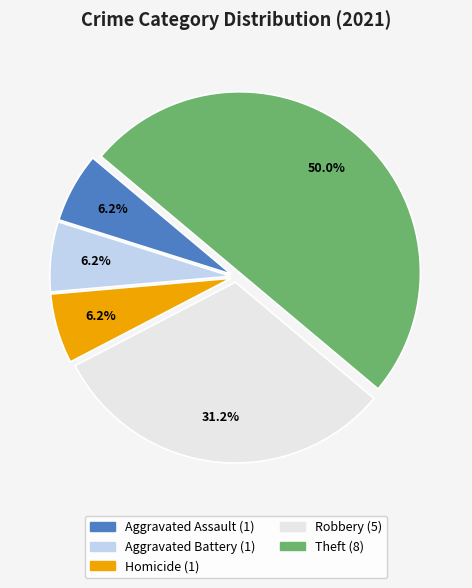

Does Homicide represent more than half of the total?

No